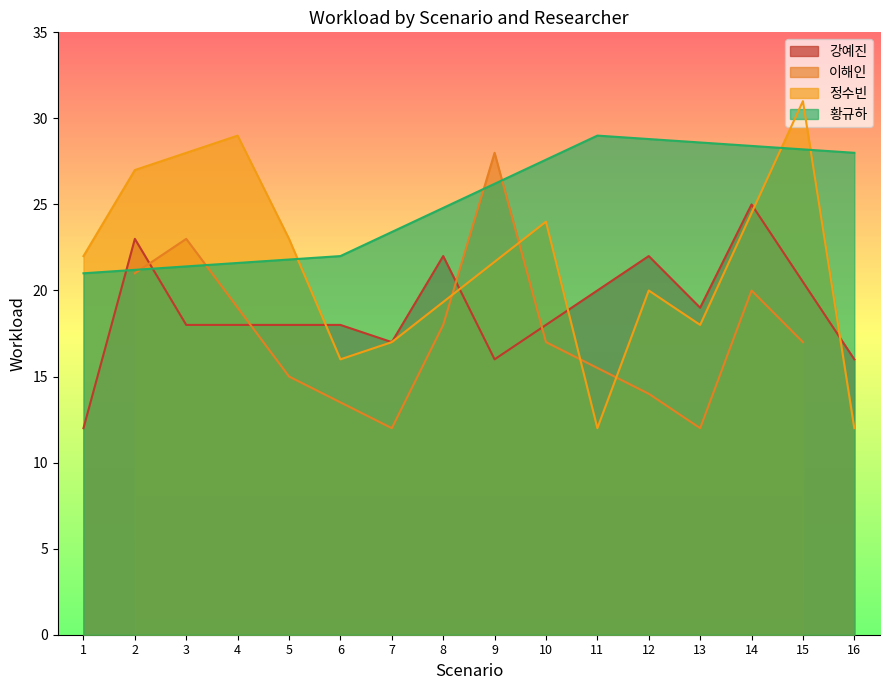

Is the value of 강예진 at 13 greater than the value of 이해인 at 3?

No